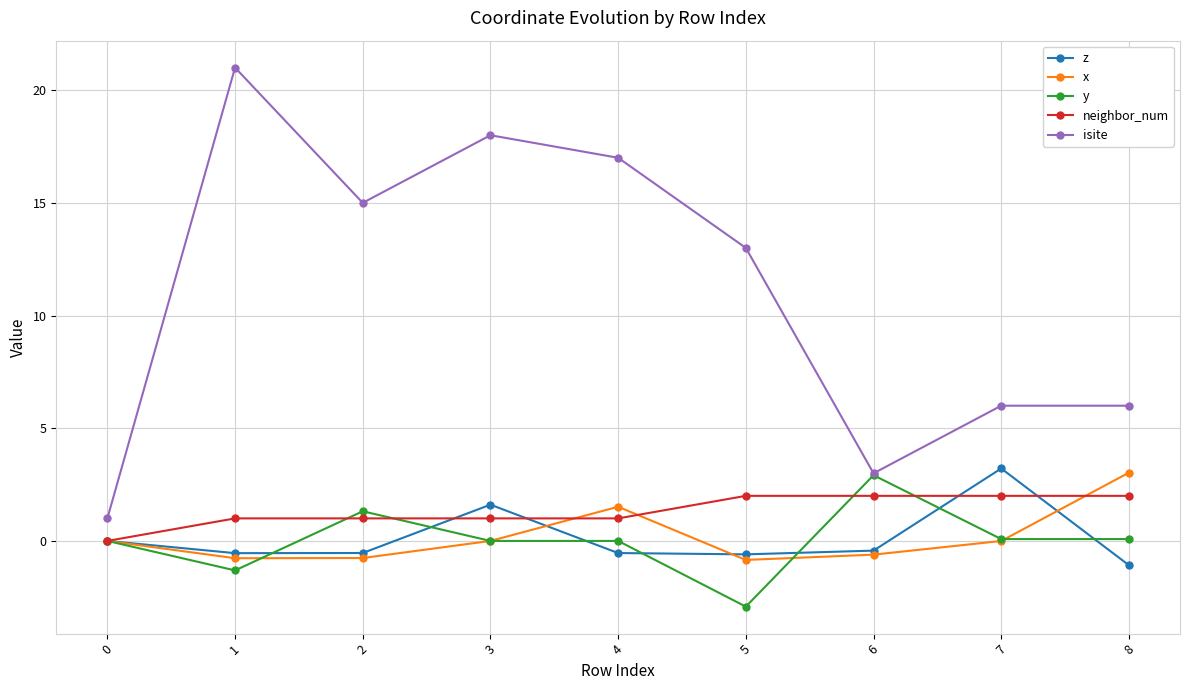

What is the total value across all series at 6?

6.9